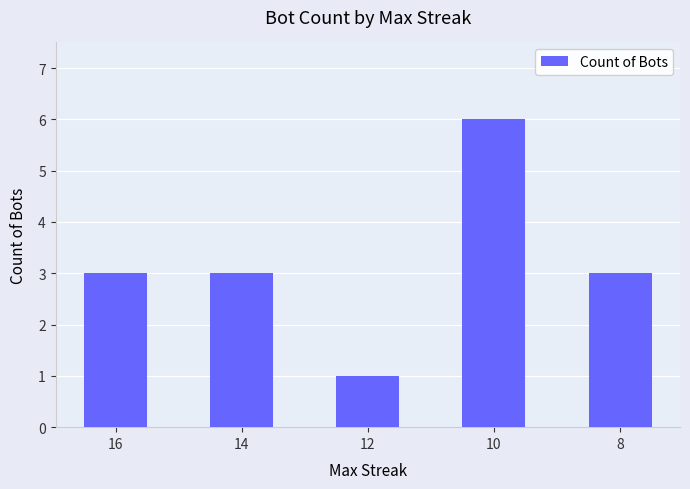

Is it true that the value at 8 is 1?

False